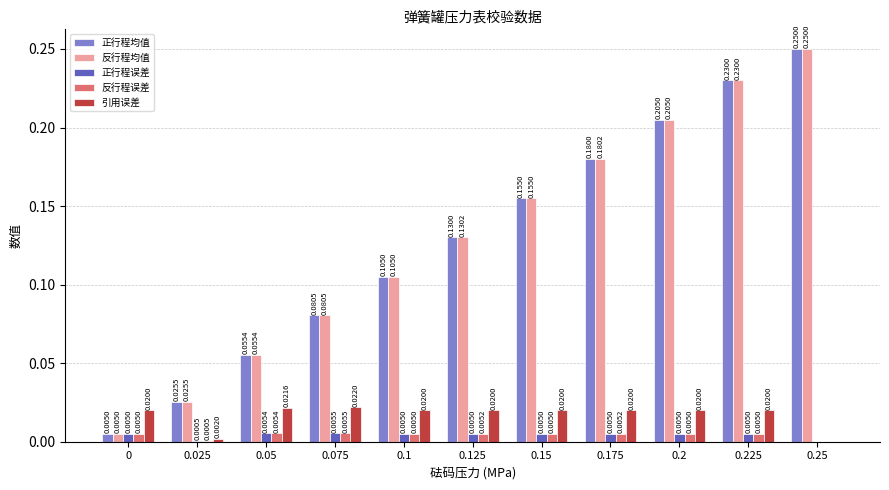

Are the bars horizontal?

No